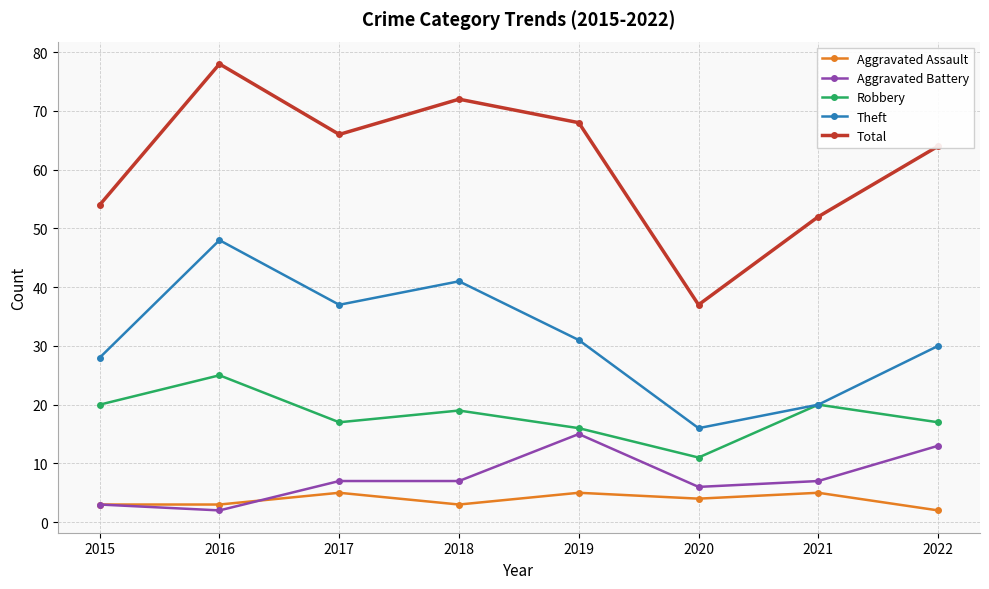

Read the Aggravated Battery value at 2020, to the nearest 10.

10